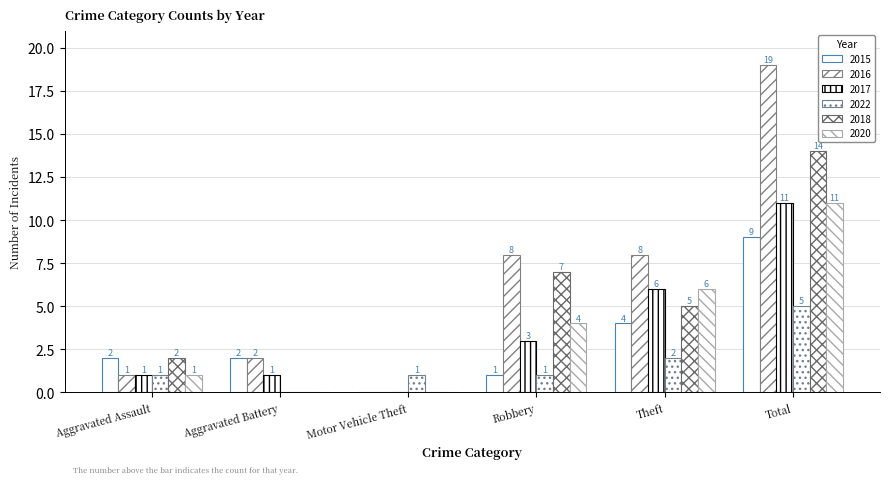

What is the difference between the second highest and minimum values in the 2015 series?

4